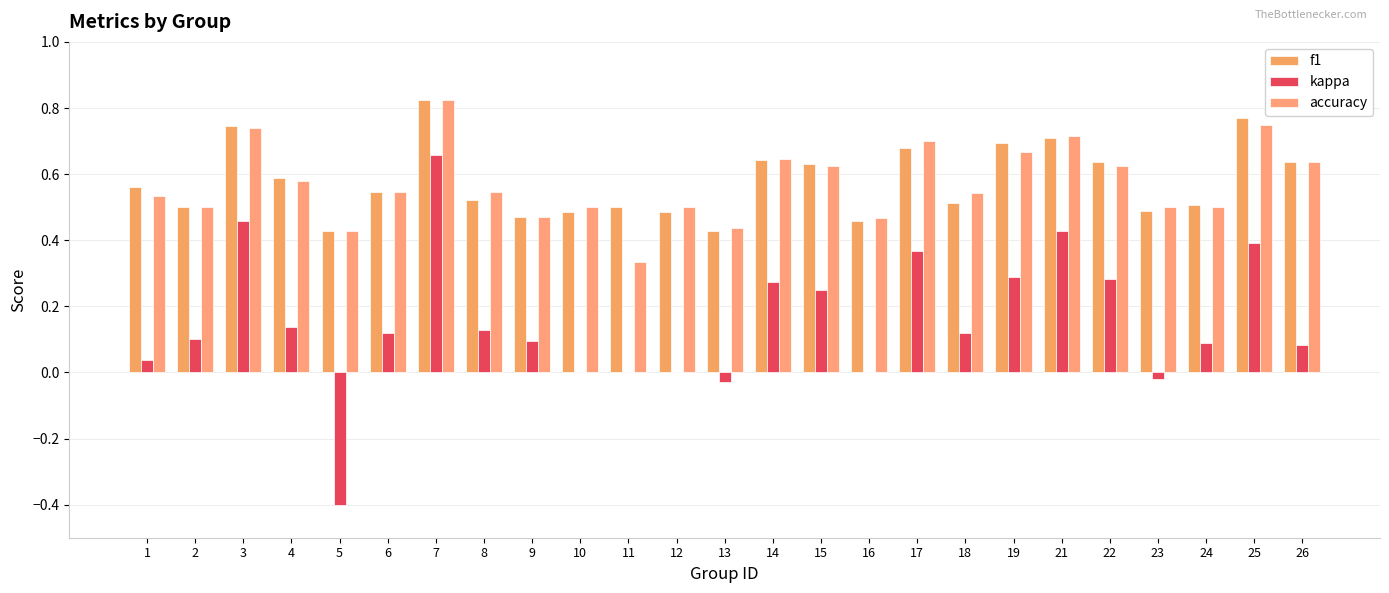

Does the chart contain stacked bars?

No